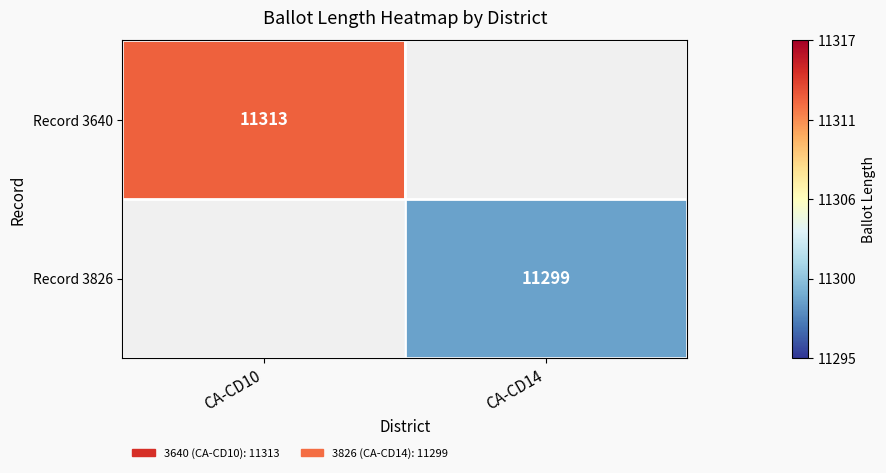

The value of Record 3826 at CA-CD14 is 5420.1. True or false?

False